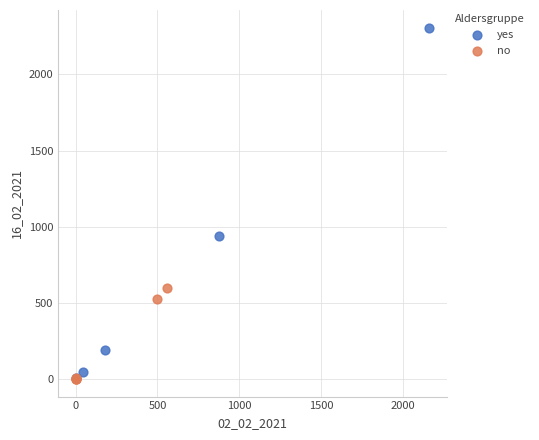

What are all the series names shown in the legend?

yes, no